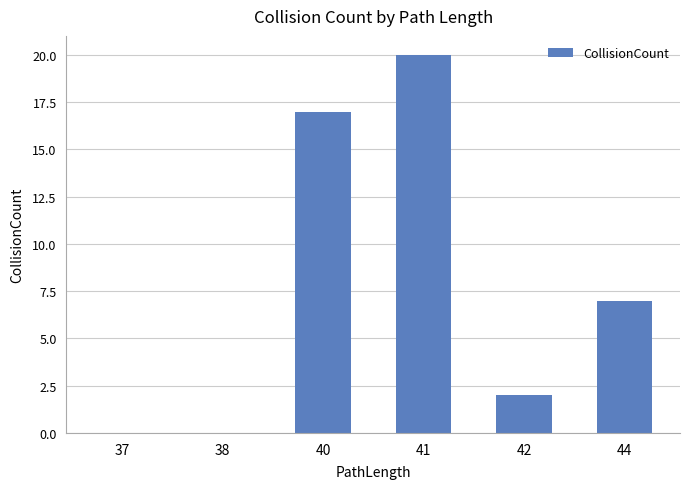

Count the number of categories in the chart.

6